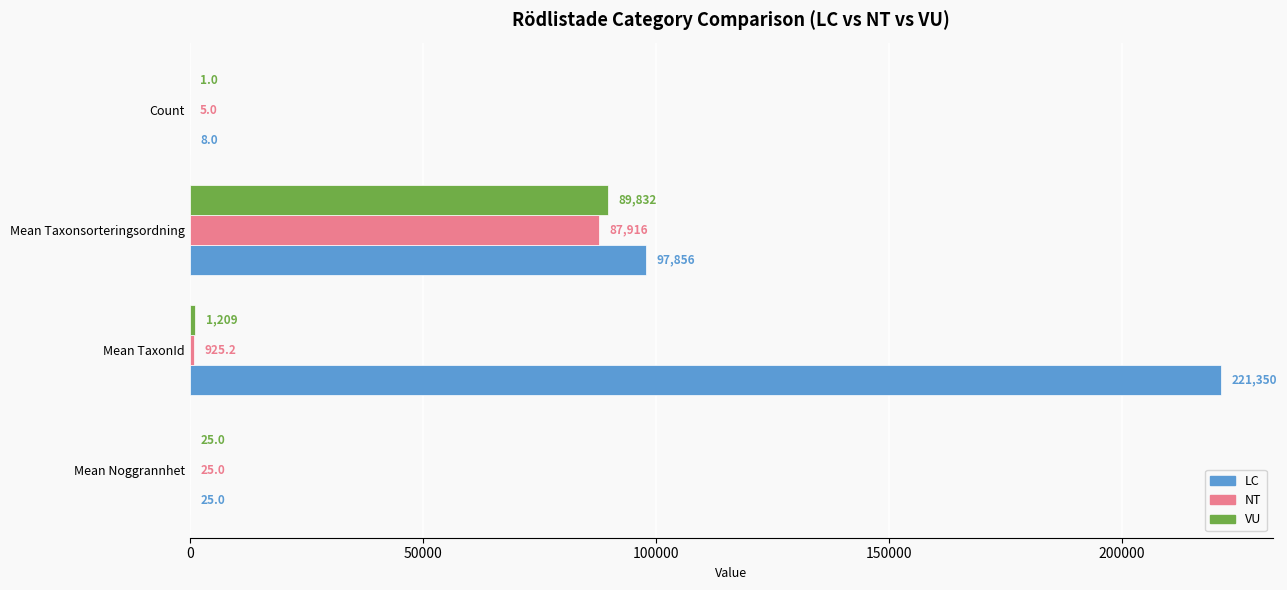

Read the LC value at Count.

8.0